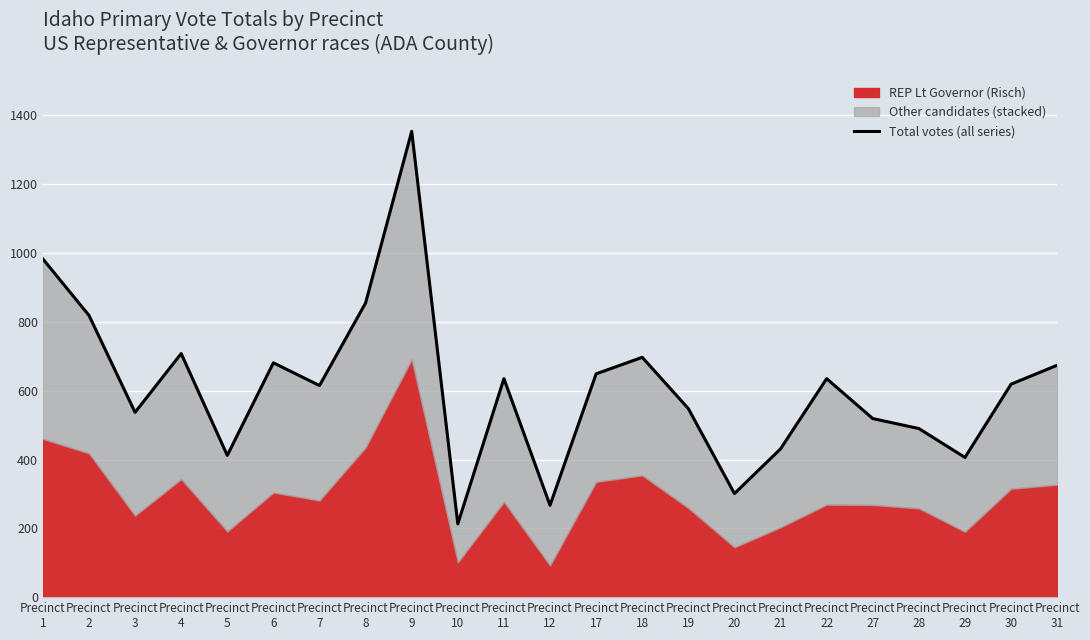

True or false: the data shows 59 at Precinct
10.

False